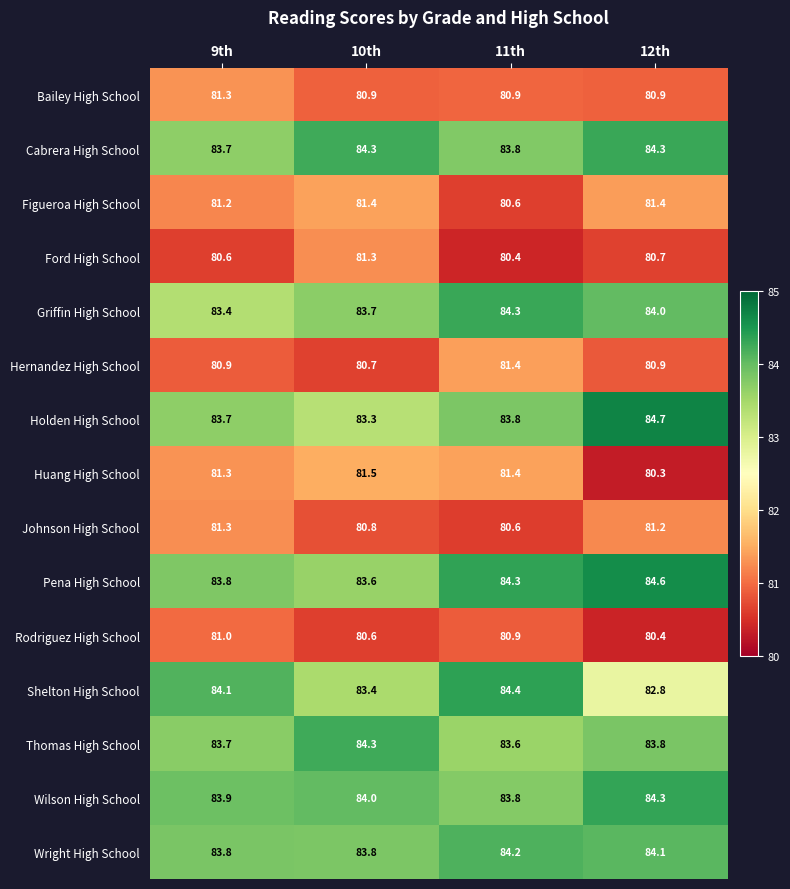

What is the difference between the second highest and second lowest values in the Cabrera High School series?

0.5